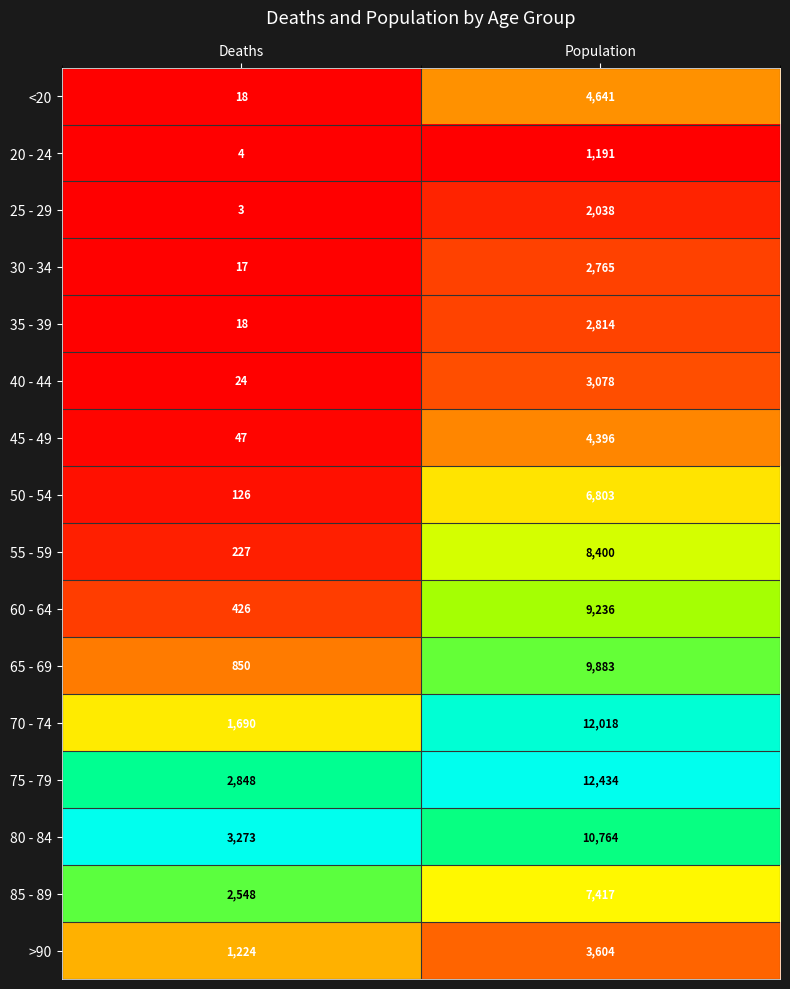

What is the spread (max minus min) of values at Population?

11243